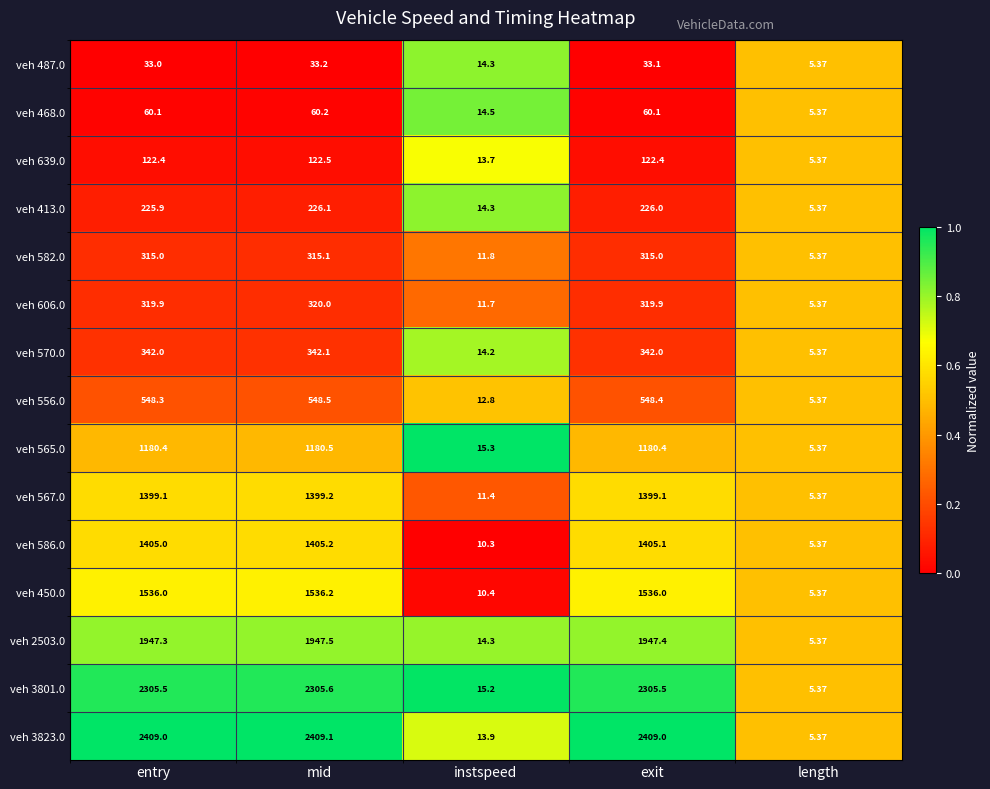

Where does the veh 2503.0 series first go above 1947?

entry